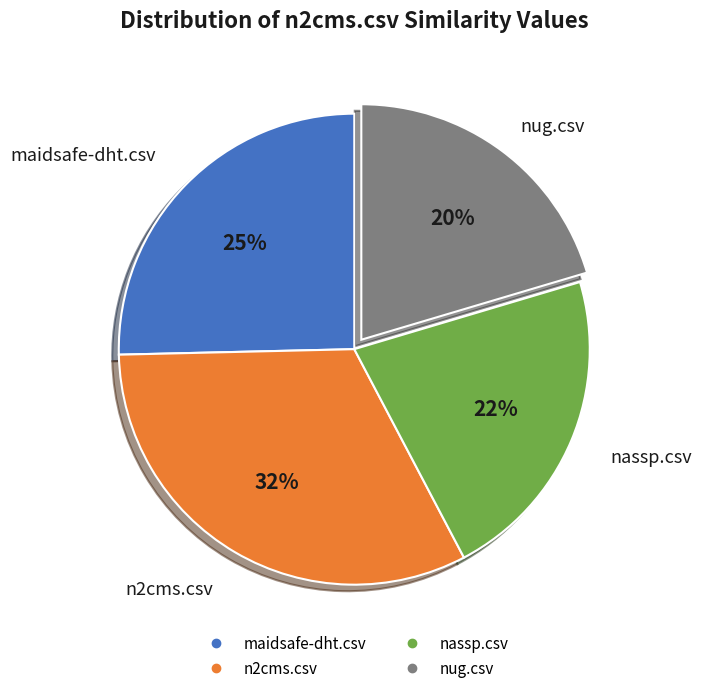

Count the number of slices in the pie.

4